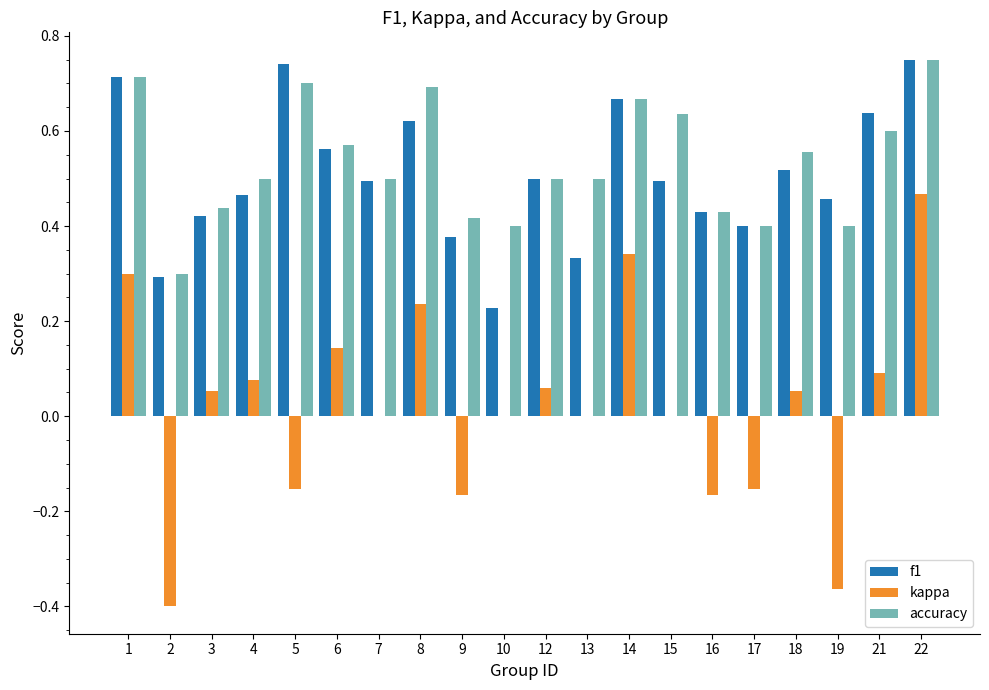

Count the number of data series in this chart.

3